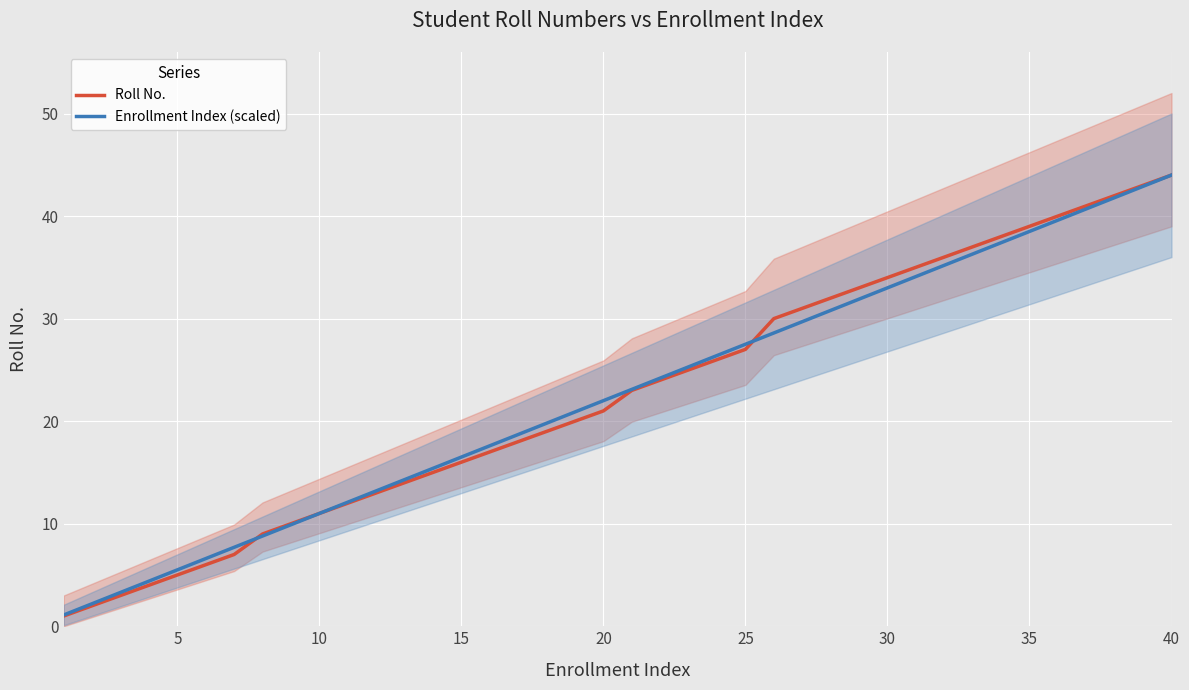

What is the greatest value displayed?

44.0